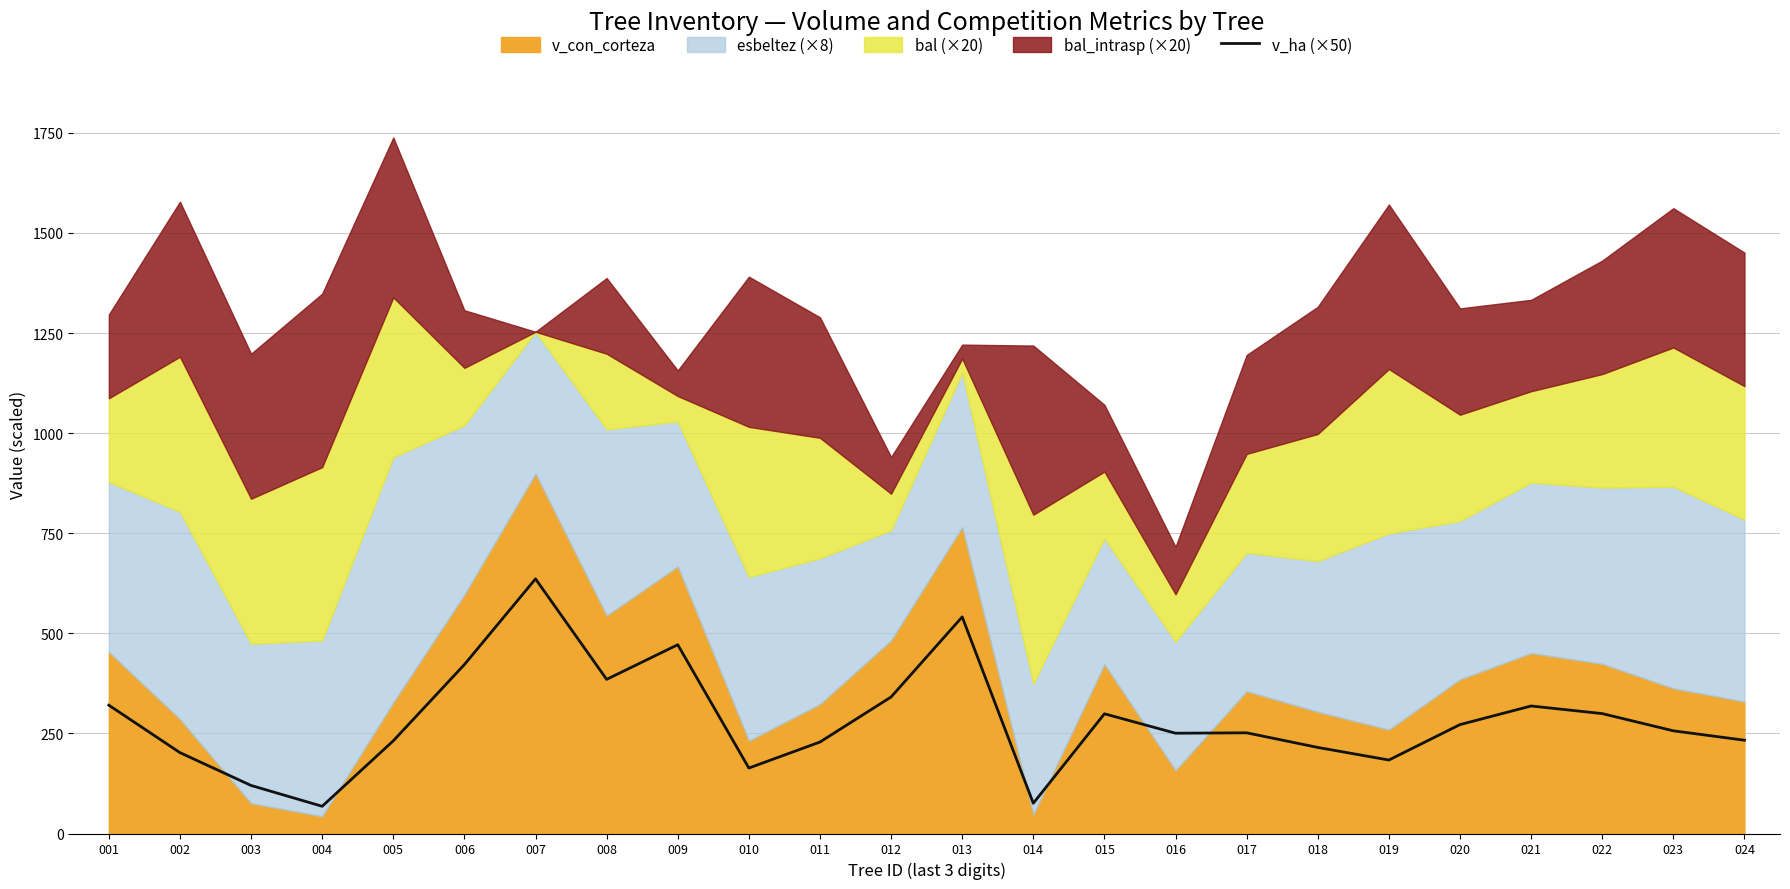

How many points are higher than both their immediate neighbors (excluding endpoints)?

6